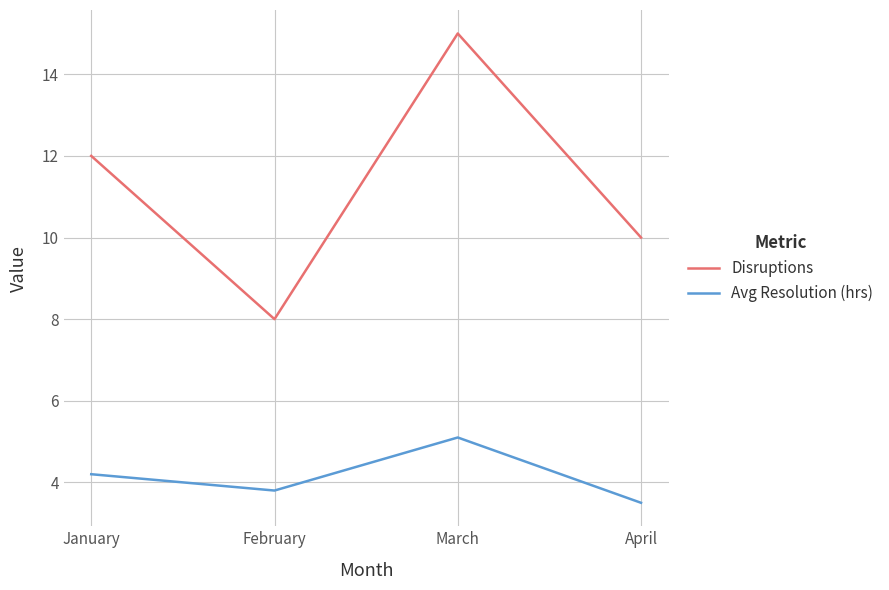

Is the value of Disruptions at February greater than the value of Avg Resolution (hrs) at February?

Yes